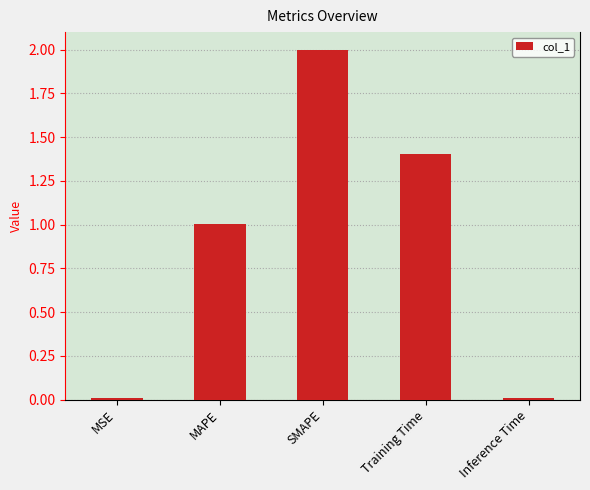

Is it true that the value at MAPE is 1.4?

False